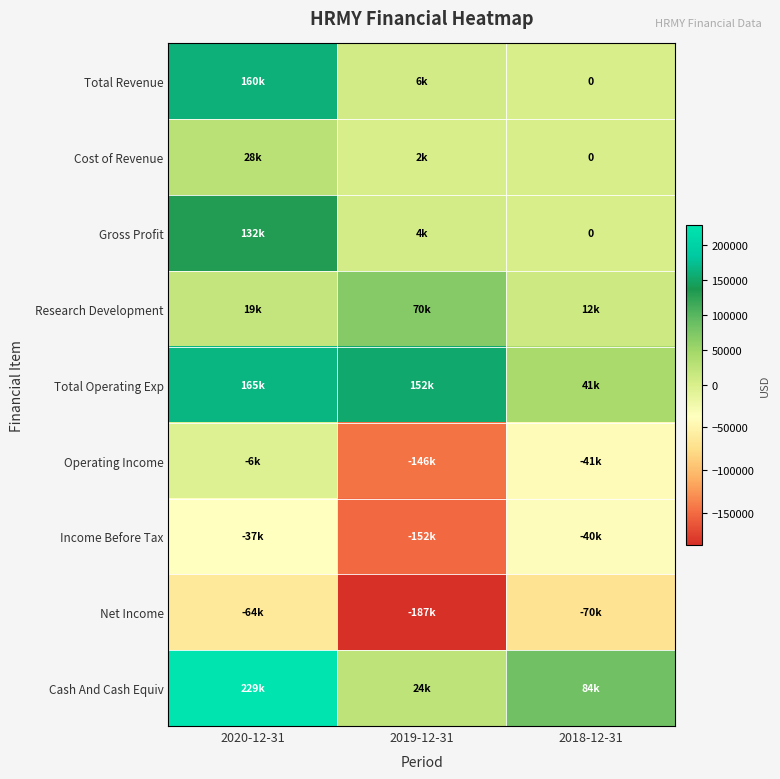

Rank the series by their maximum value, from highest to lowest.

Cash And Cash Equiv, Total Operating Exp, Total Revenue, Gross Profit, Research Development, Cost of Revenue, Operating Income, Income Before Tax, Net Income